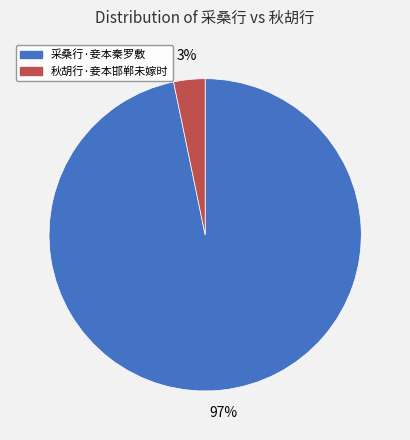

Is the sum of 秋胡行·妾本邯郸未嫁时 and 采桑行·妾本秦罗敷 greater than half?

Yes